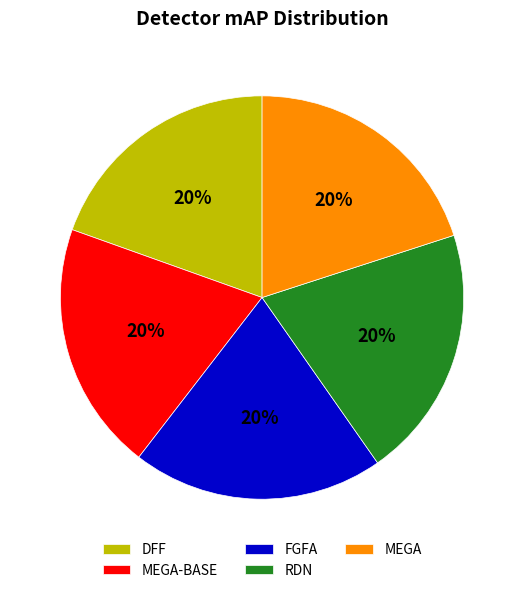

Count the number of slices in the pie.

5